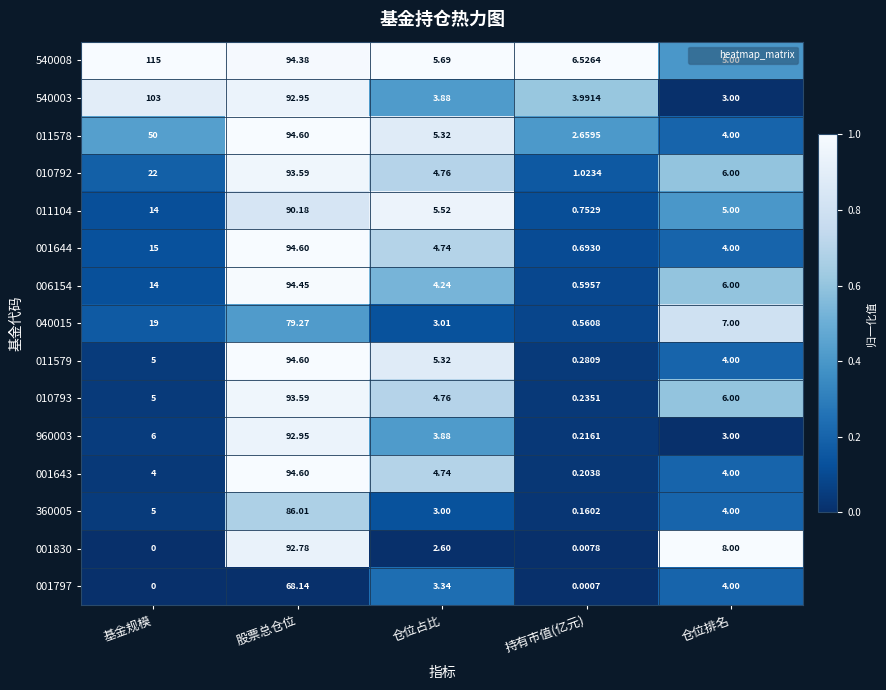

At which category is the sum across all series the highest?

股票总仓位